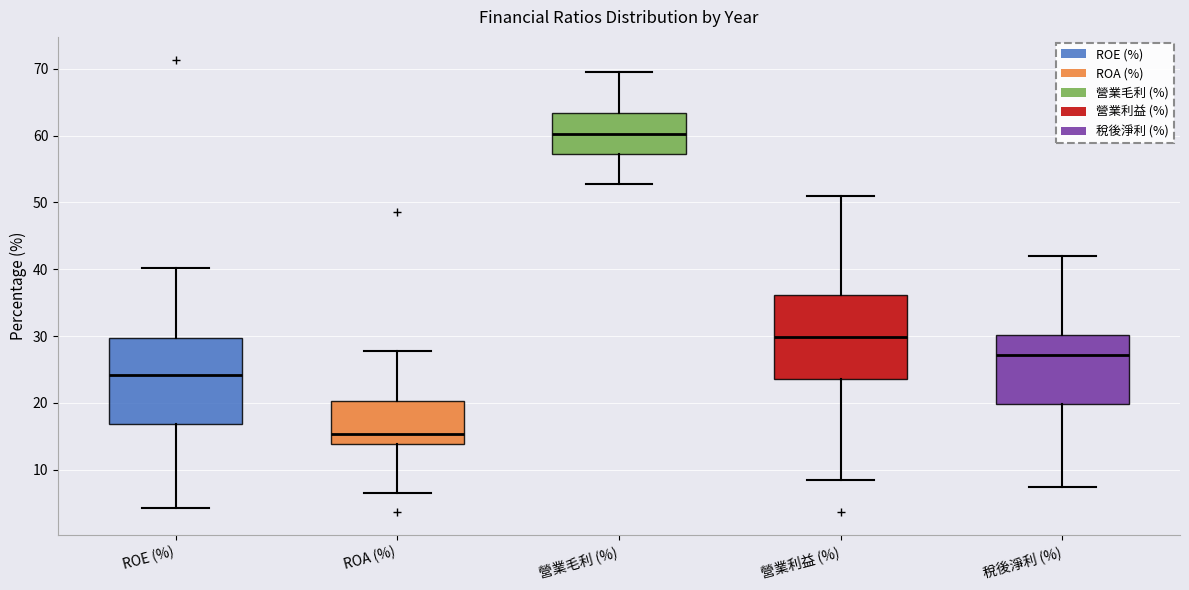

Where does the upper whisker of the box for ROE (%) end on the y-axis? The values are not printed on the chart, so give them approximately, as read against the axis.

40